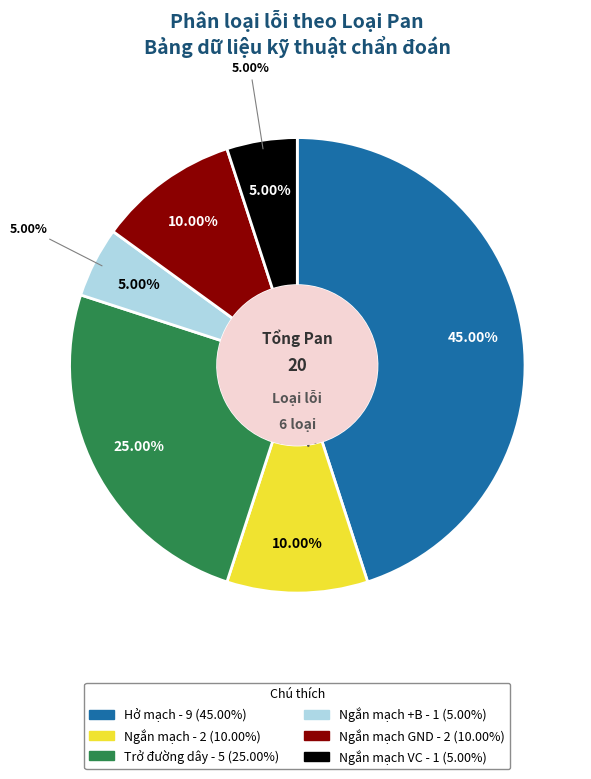

True or false: Ngắn mạch GND accounts for 1% of the total.

False